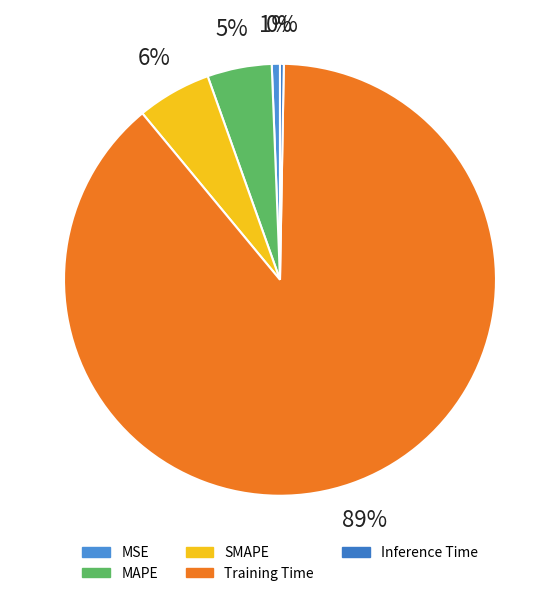

How many segments does this pie chart have?

5